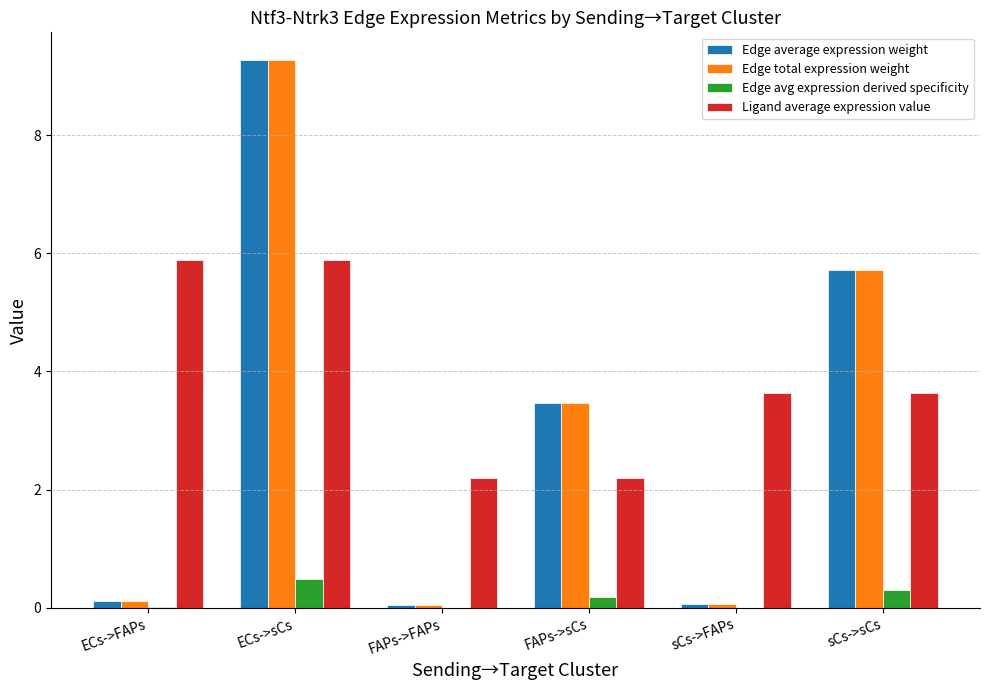

Is the value of Edge avg expression derived specificity at ECs->sCs greater than the value of Edge total expression weight at ECs->FAPs?

Yes